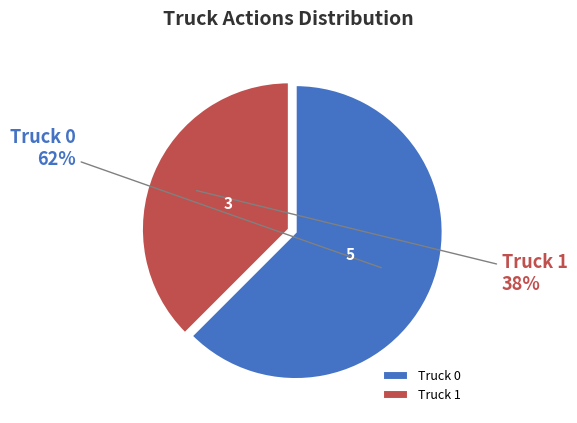

To the nearest percent, what is the average slice percentage?

50%